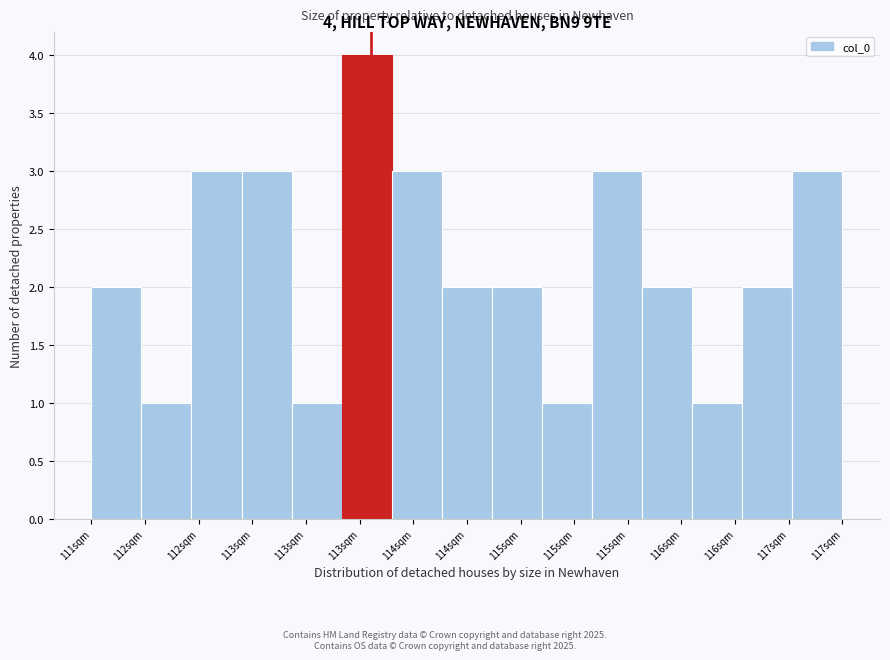

Are the bars horizontal?

No